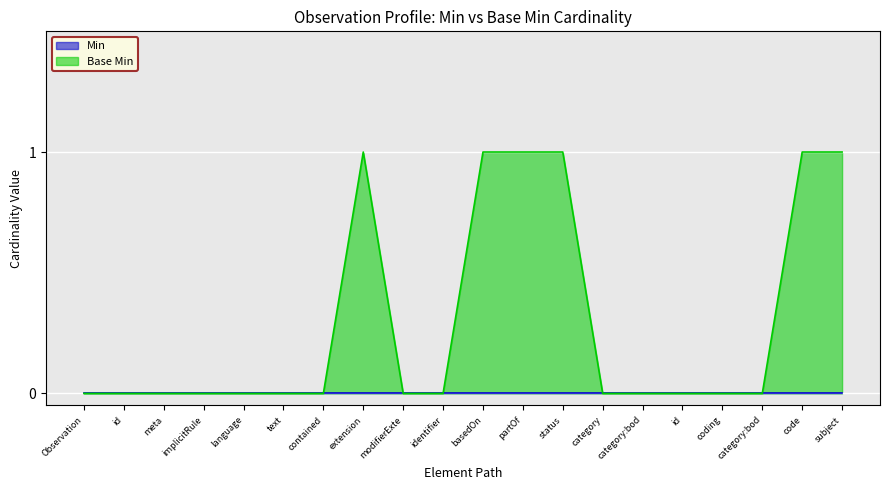

True or false: the data shows 0 at coding.

True